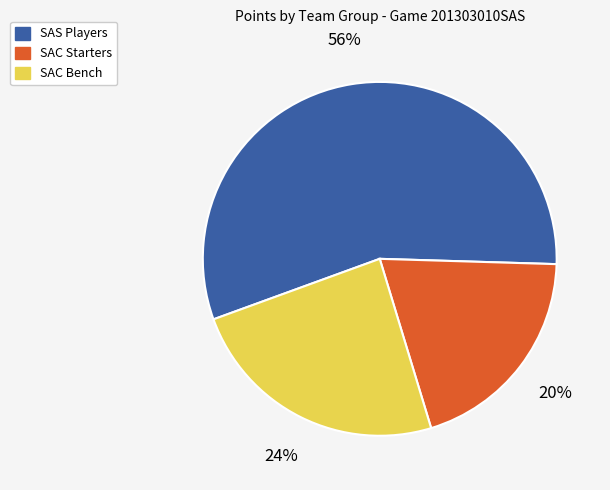

Count the number of slices in the pie.

3